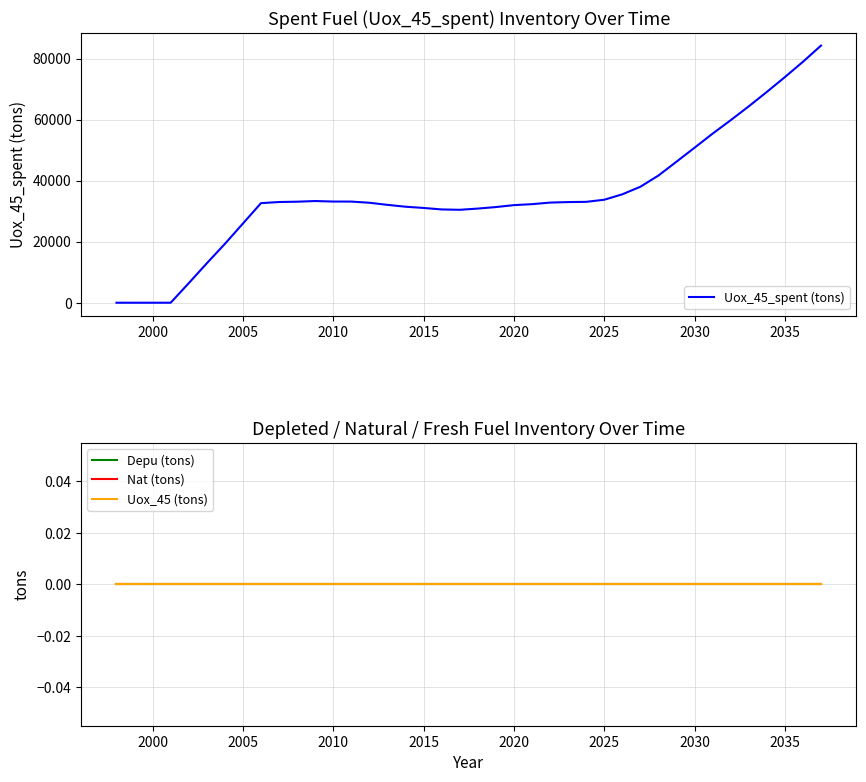

True or false: Uox_45_spent (tons) and Depu (tons) cross at least once.

False